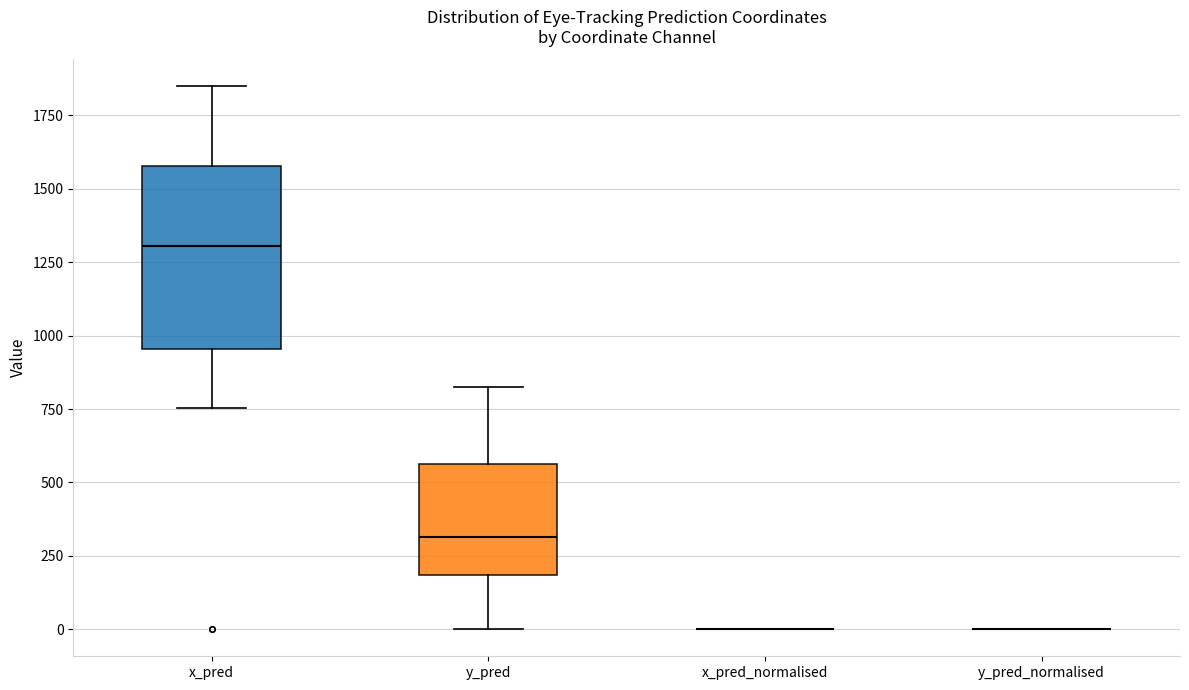

Reading left to right, read every box against the y-axis: the position of its median line, the range the box covers, and the ends of its whiskers. The values are not printed on the chart, so give them approximately, as read against the axis.

x_pred: median 1300, box 950 to 1600, whiskers 750 to 1850
y_pred: median 300, box 200 to 550, whiskers 0 to 800
x_pred_normalised: box collapsed to a line at 0, whiskers 0 to 0
y_pred_normalised: box collapsed to a line at 0, whiskers 0 to 0